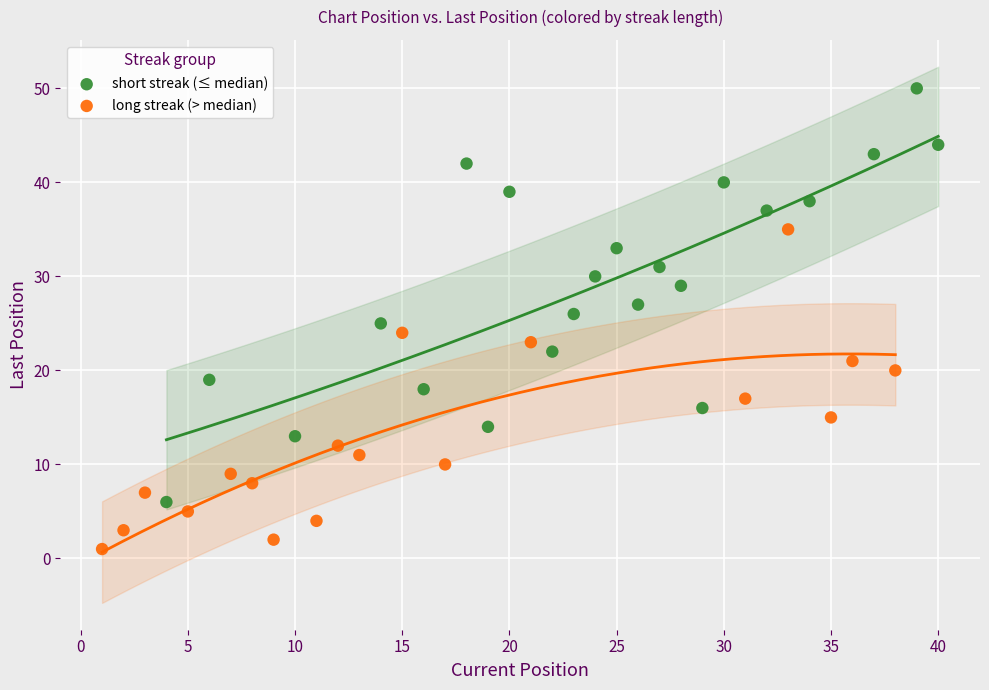

Which series contains the highest Y value?

short streak (≤ median)